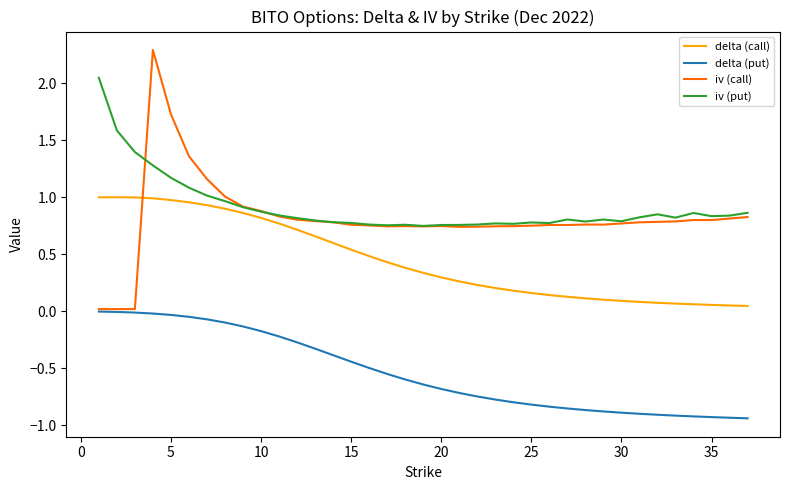

What is the maximum value shown in the chart?

2.3